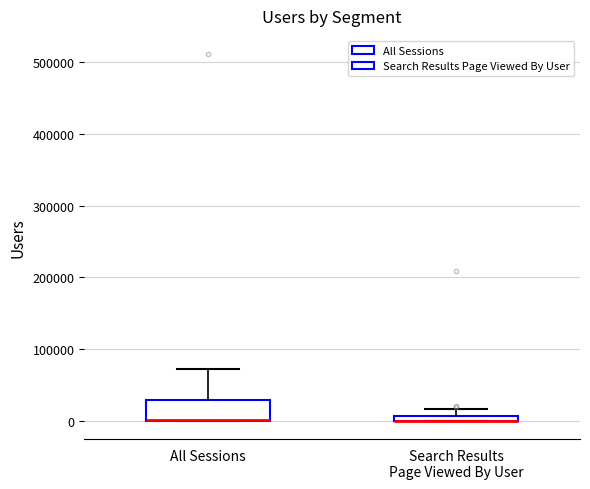

Where is the lower edge of the box for All Sessions on the y-axis? The values are not printed on the chart, so give them approximately, as read against the axis.

0